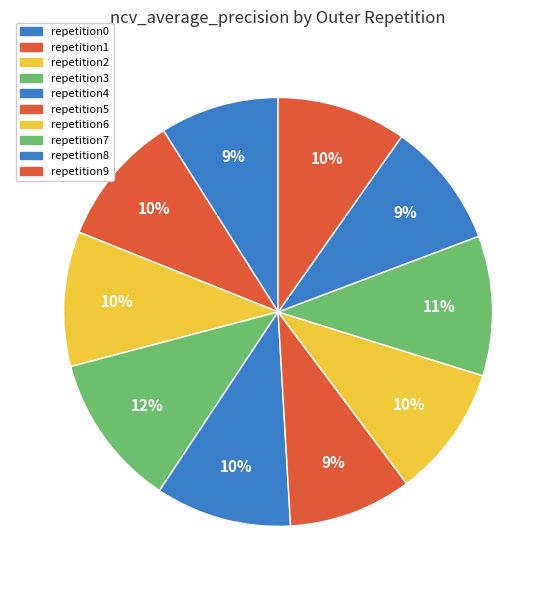

To the nearest percent, what is the average slice percentage?

10%